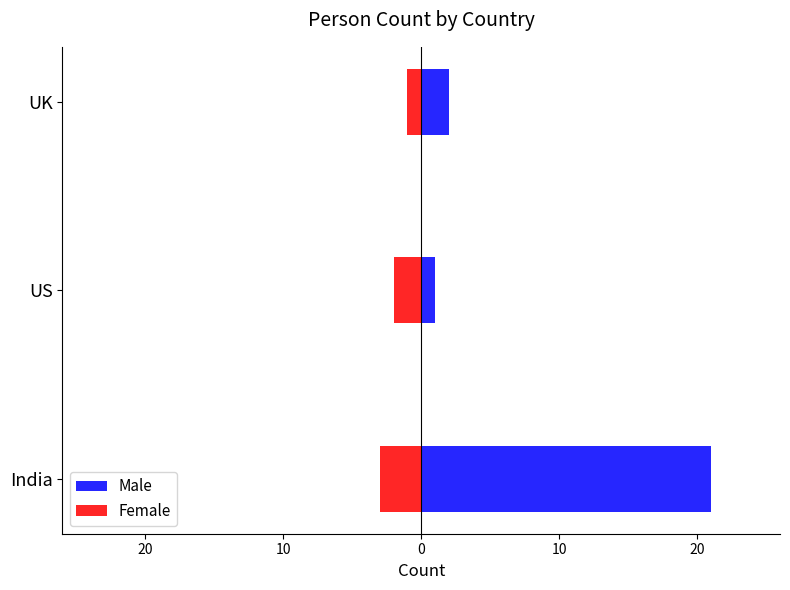

Is it true that Male equals 0 at US?

False